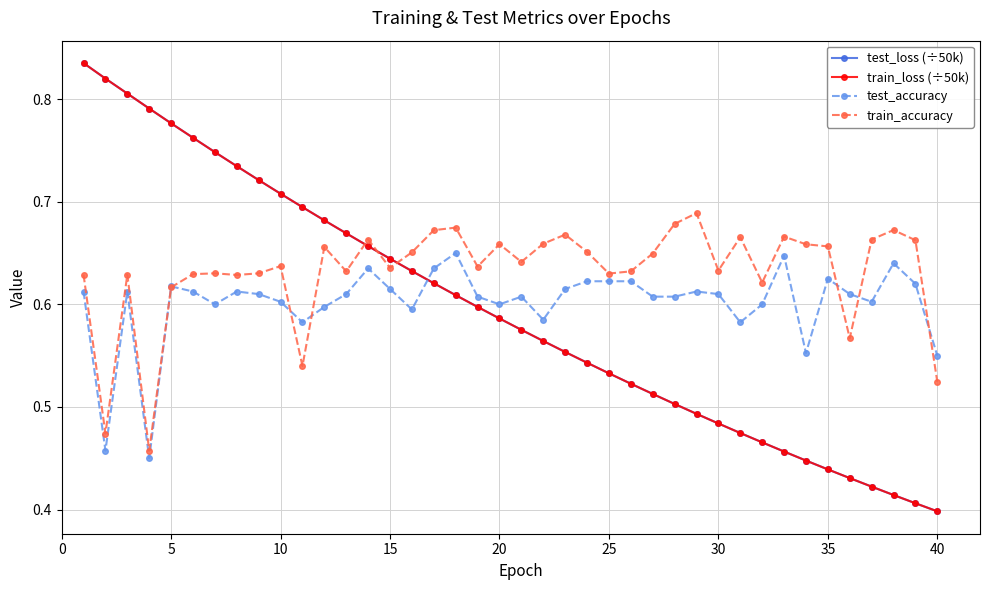

True or false: train_accuracy and test_loss (÷50k) intersect in this chart.

True